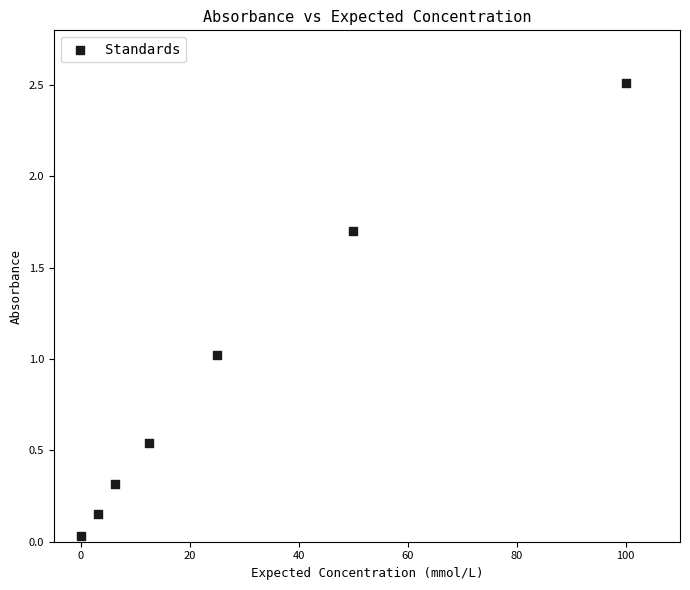

What is the average Y value?

0.9